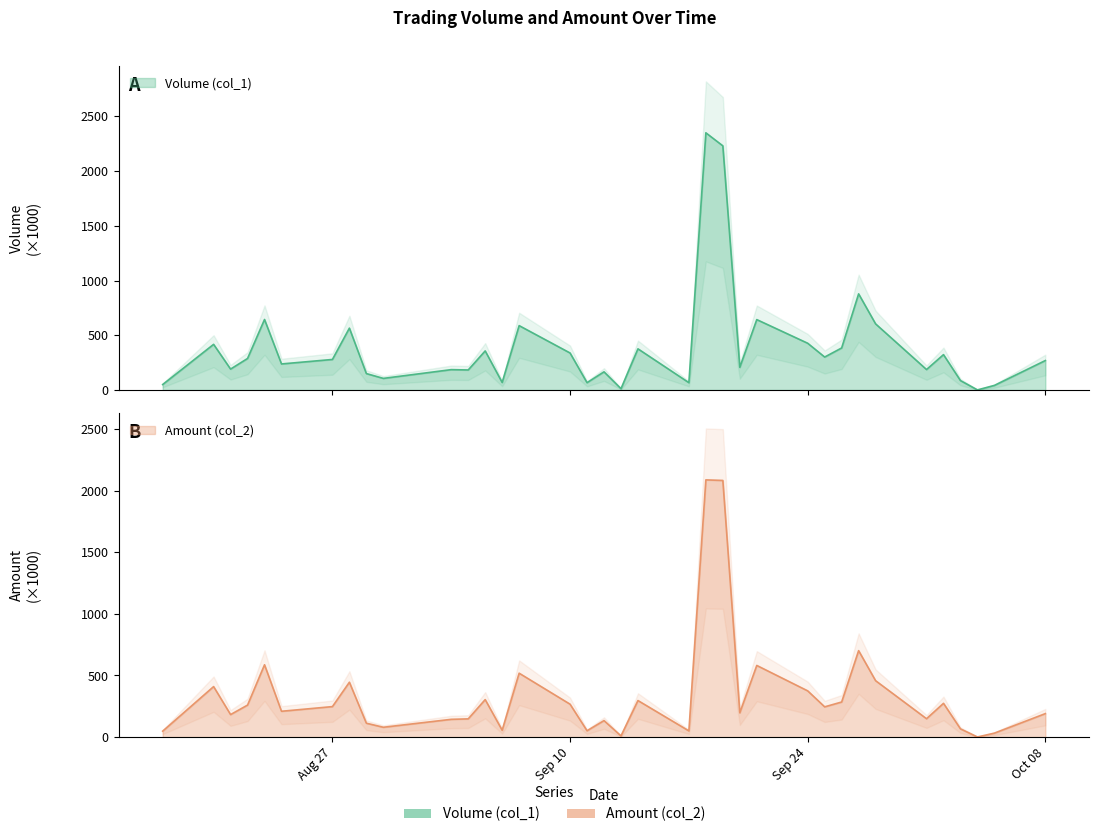

Which series changed the most between 101/09/07 and 101/09/10?

Amount (col_2)